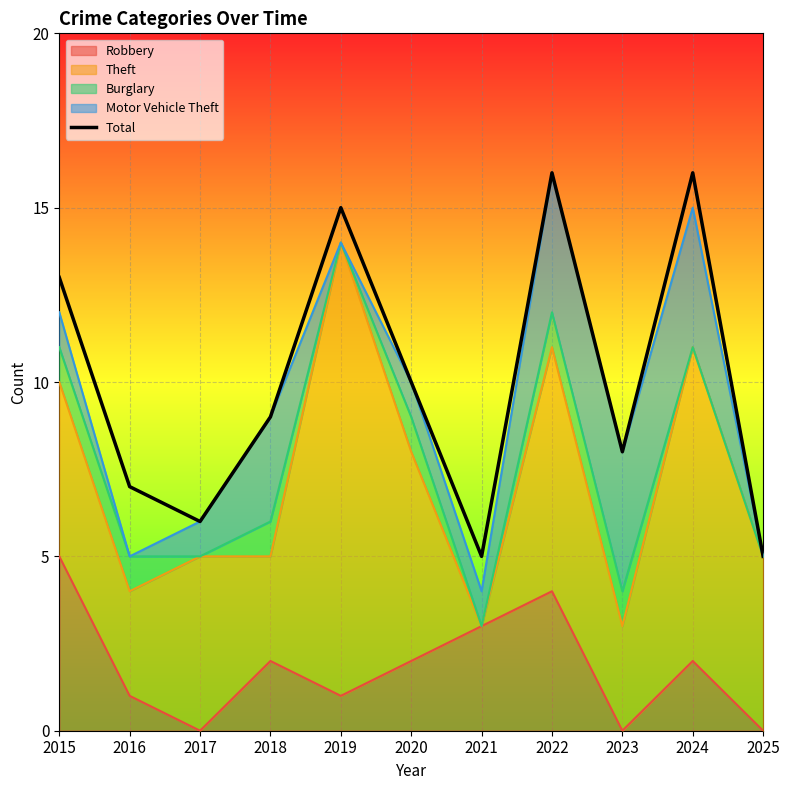

Which category has the highest value across all series?

2022